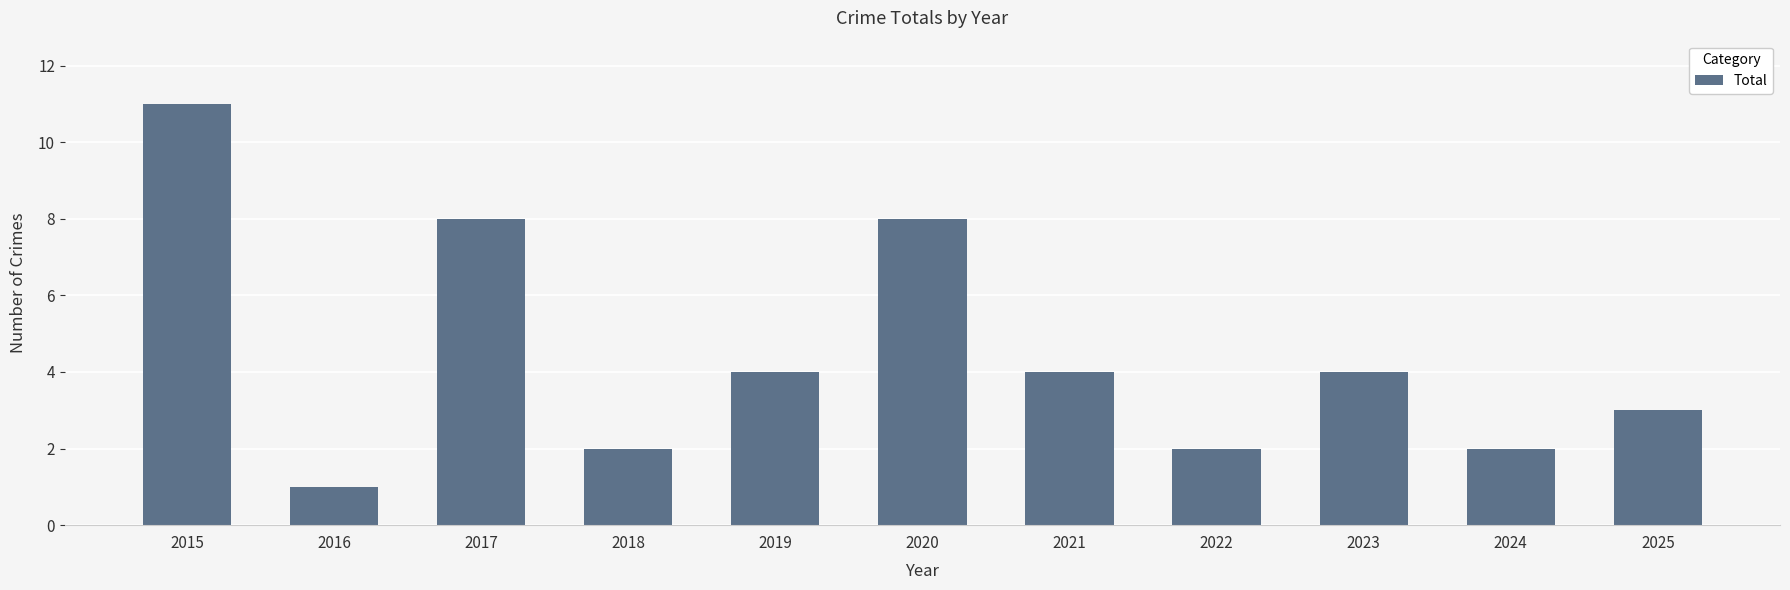

How many distinct data groups are displayed?

1